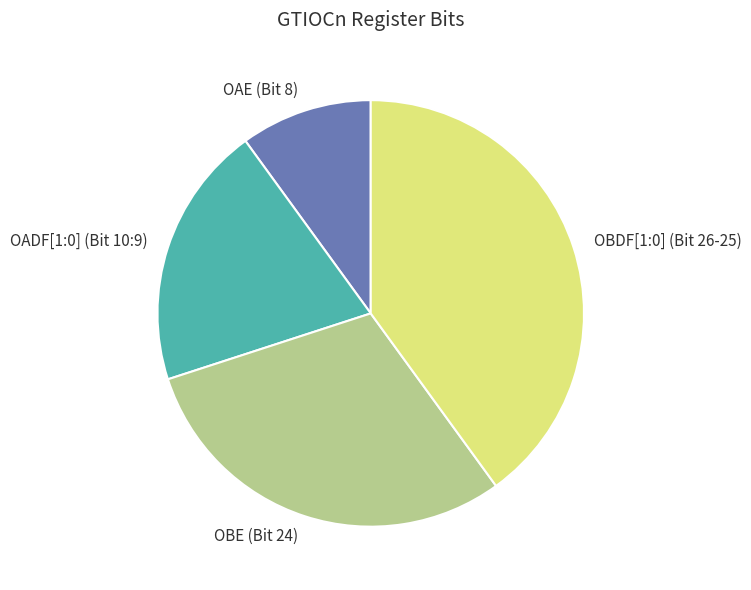

Count the number of slices in the pie.

4